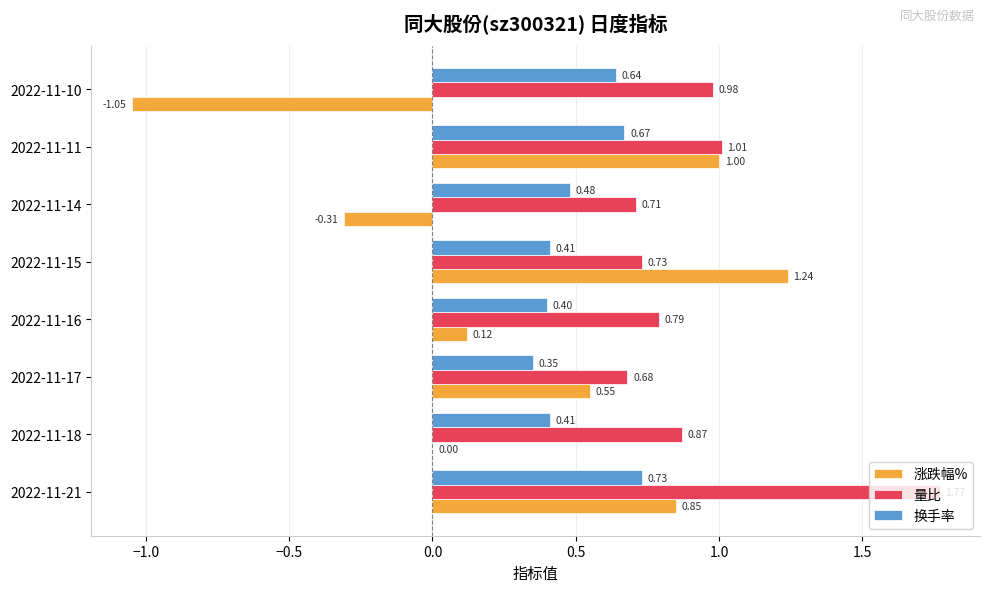

Is the value of 换手率 at 2022-11-21 greater than the value of 量比 at 2022-11-11?

No